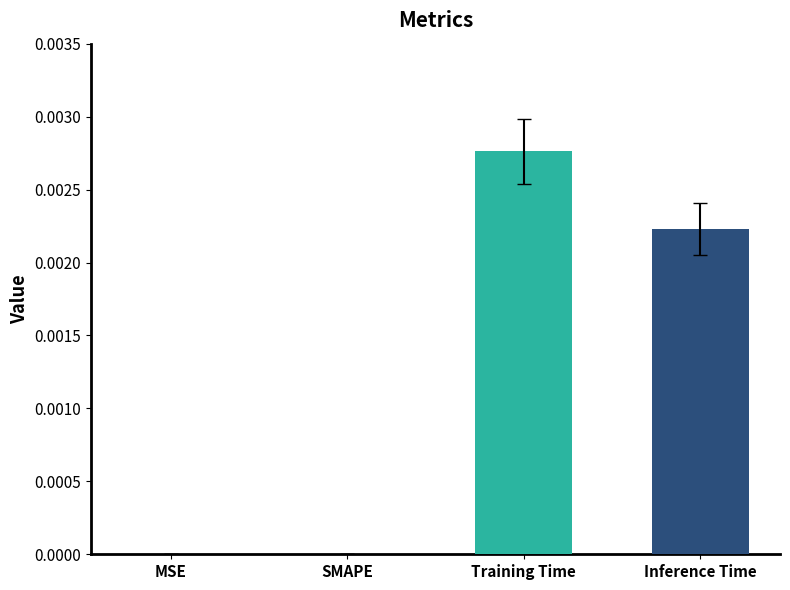

The value at Training Time is 0.0. True or false?

True